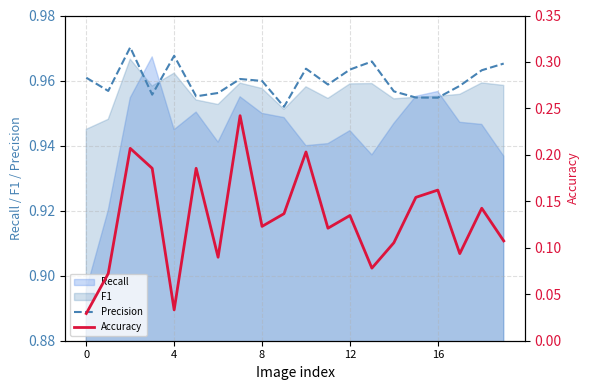

Which series changed the most between 4 and 15?

Accuracy